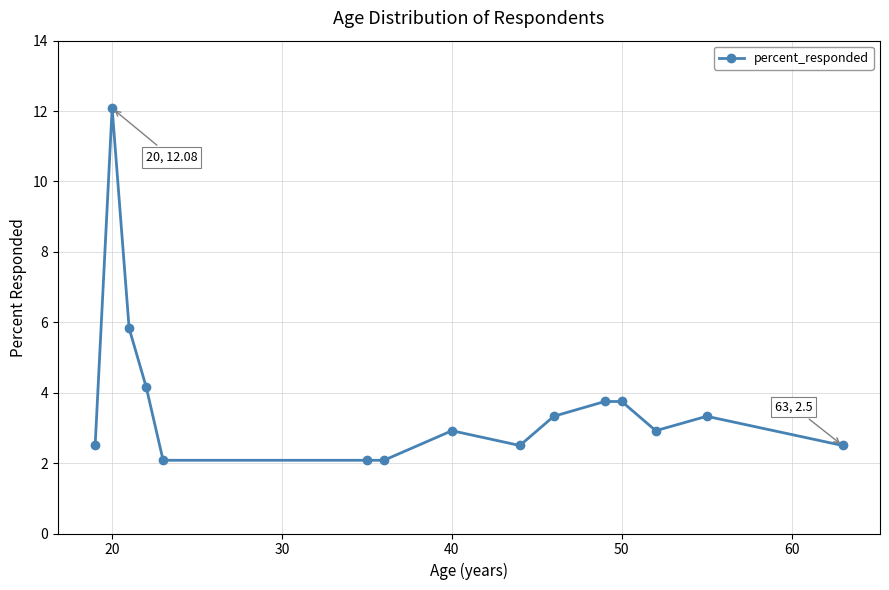

What is the smallest value displayed?

2.1